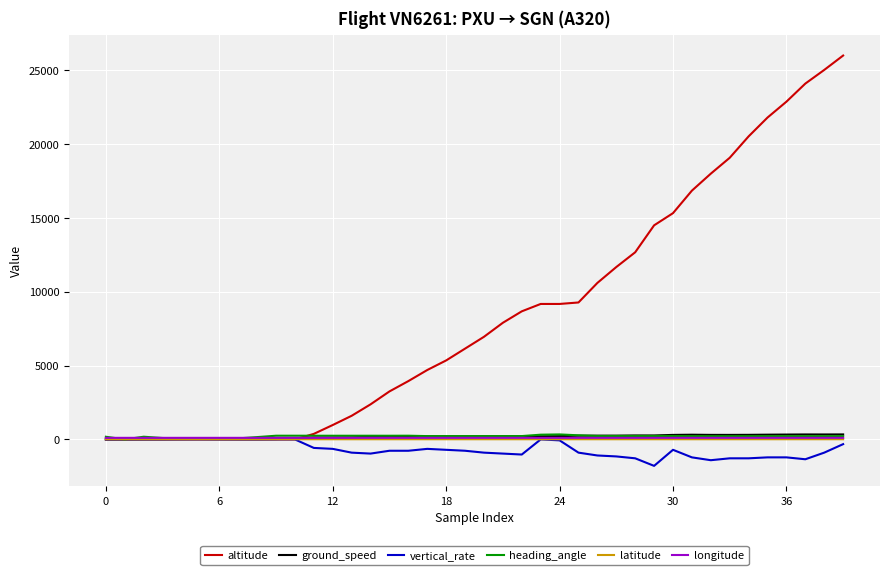

Which series has the largest total across all categories?

altitude